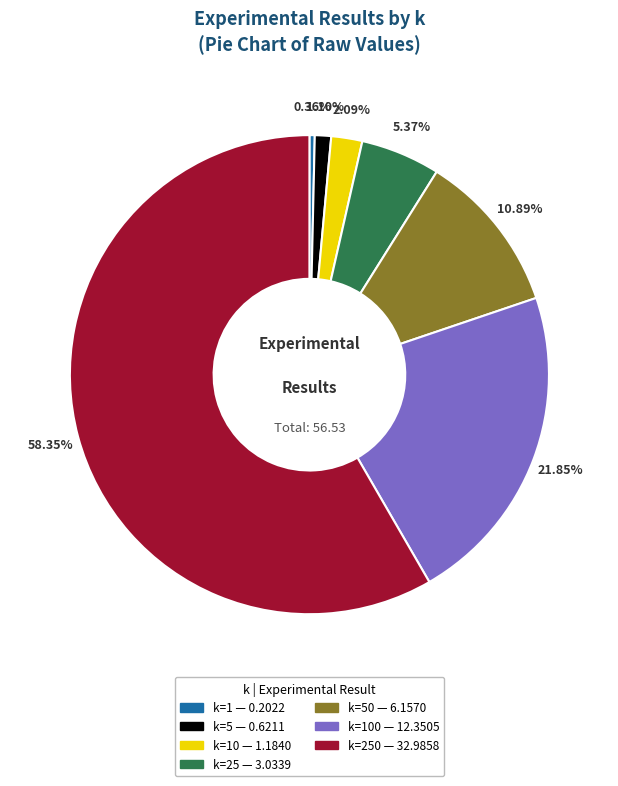

Is there a majority slice in this chart?

Yes